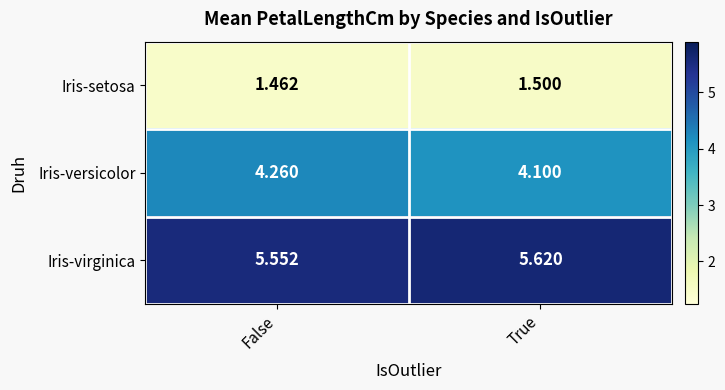

Between False and True, which series saw the biggest shift?

Iris-versicolor